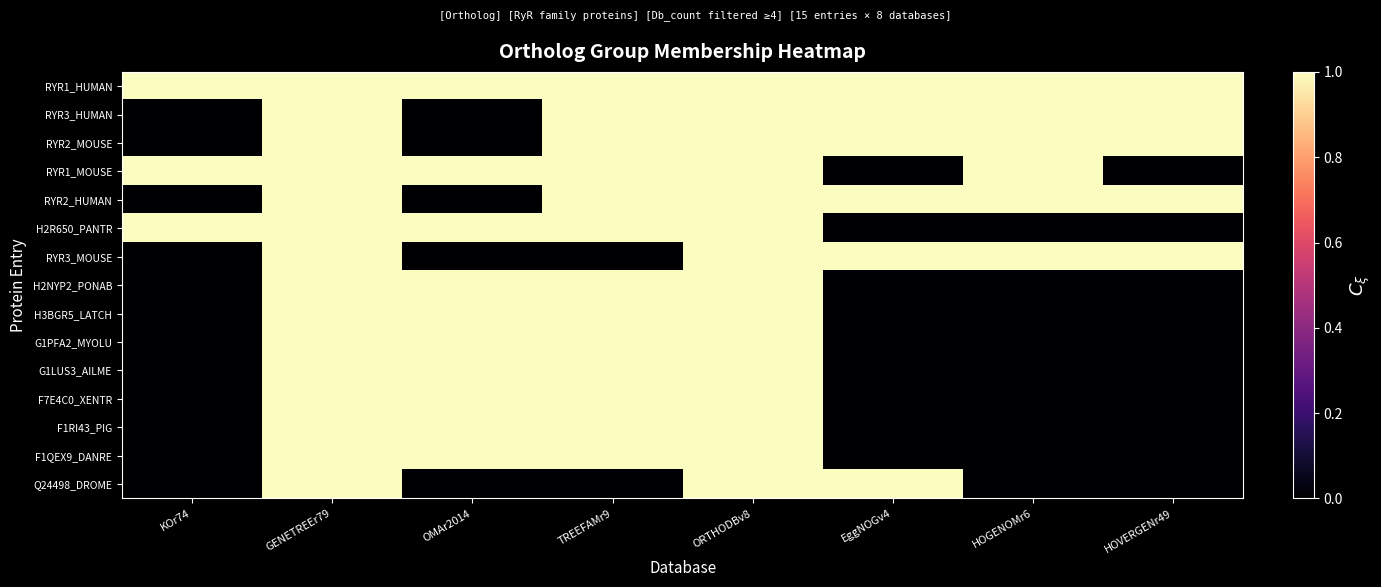

Reading left to right, what are all the values shown in this chart?

RYR1_HUMAN: KOr74=1	GENETREEr79=1	OMAr2014=1	TREEFAMr9=1	ORTHODBv8=1	EggNOGv4=1	HOGENOMr6=1	HOVERGENr49=1
RYR3_HUMAN: KOr74=0	GENETREEr79=1	OMAr2014=0	TREEFAMr9=1	ORTHODBv8=1	EggNOGv4=1	HOGENOMr6=1	HOVERGENr49=1
RYR2_MOUSE: KOr74=0	GENETREEr79=1	OMAr2014=0	TREEFAMr9=1	ORTHODBv8=1	EggNOGv4=1	HOGENOMr6=1	HOVERGENr49=1
RYR1_MOUSE: KOr74=1	GENETREEr79=1	OMAr2014=1	TREEFAMr9=1	ORTHODBv8=1	EggNOGv4=0	HOGENOMr6=1	HOVERGENr49=0
RYR2_HUMAN: KOr74=0	GENETREEr79=1	OMAr2014=0	TREEFAMr9=1	ORTHODBv8=1	EggNOGv4=1	HOGENOMr6=1	HOVERGENr49=1
H2R650_PANTR: KOr74=1	GENETREEr79=1	OMAr2014=1	TREEFAMr9=1	ORTHODBv8=1	EggNOGv4=0	HOGENOMr6=0	HOVERGENr49=0
RYR3_MOUSE: KOr74=0	GENETREEr79=1	OMAr2014=0	TREEFAMr9=0	ORTHODBv8=1	EggNOGv4=1	HOGENOMr6=1	HOVERGENr49=1
H2NYP2_PONAB: KOr74=0	GENETREEr79=1	OMAr2014=1	TREEFAMr9=1	ORTHODBv8=1	EggNOGv4=0	HOGENOMr6=0	HOVERGENr49=0
H3BGR5_LATCH: KOr74=0	GENETREEr79=1	OMAr2014=1	TREEFAMr9=1	ORTHODBv8=1	EggNOGv4=0	HOGENOMr6=0	HOVERGENr49=0
G1PFA2_MYOLU: KOr74=0	GENETREEr79=1	OMAr2014=1	TREEFAMr9=1	ORTHODBv8=1	EggNOGv4=0	HOGENOMr6=0	HOVERGENr49=0
G1LUS3_AILME: KOr74=0	GENETREEr79=1	OMAr2014=1	TREEFAMr9=1	ORTHODBv8=1	EggNOGv4=0	HOGENOMr6=0	HOVERGENr49=0
F7E4C0_XENTR: KOr74=0	GENETREEr79=1	OMAr2014=1	TREEFAMr9=1	ORTHODBv8=1	EggNOGv4=0	HOGENOMr6=0	HOVERGENr49=0
F1RI43_PIG: KOr74=0	GENETREEr79=1	OMAr2014=1	TREEFAMr9=1	ORTHODBv8=1	EggNOGv4=0	HOGENOMr6=0	HOVERGENr49=0
F1QEX9_DANRE: KOr74=0	GENETREEr79=1	OMAr2014=1	TREEFAMr9=1	ORTHODBv8=1	EggNOGv4=0	HOGENOMr6=0	HOVERGENr49=0
Q24498_DROME: KOr74=0	GENETREEr79=1	OMAr2014=0	TREEFAMr9=0	ORTHODBv8=1	EggNOGv4=1	HOGENOMr6=0	HOVERGENr49=0